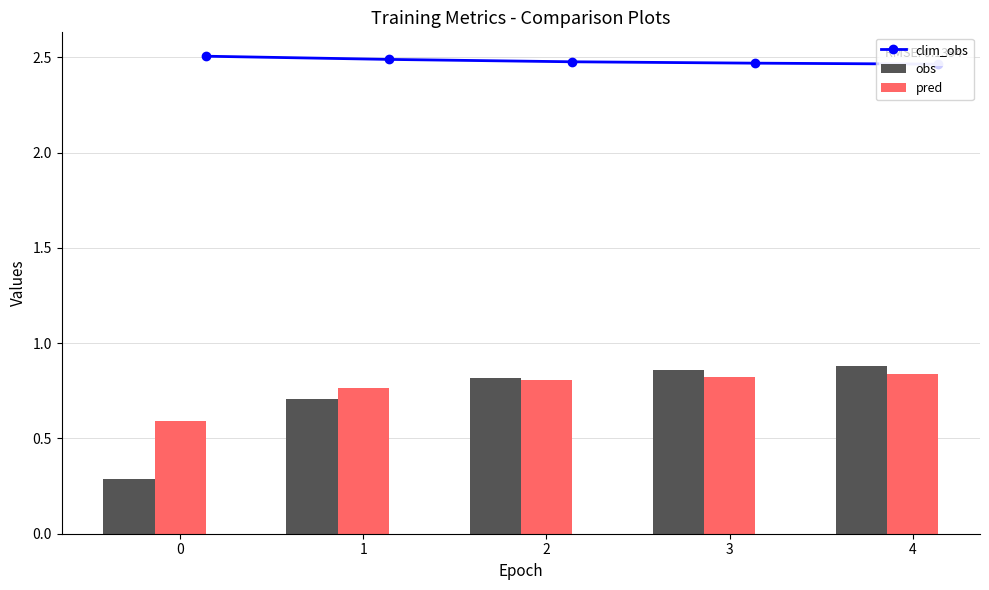

What is the sum of the obs values at 2 and 4?

1.7